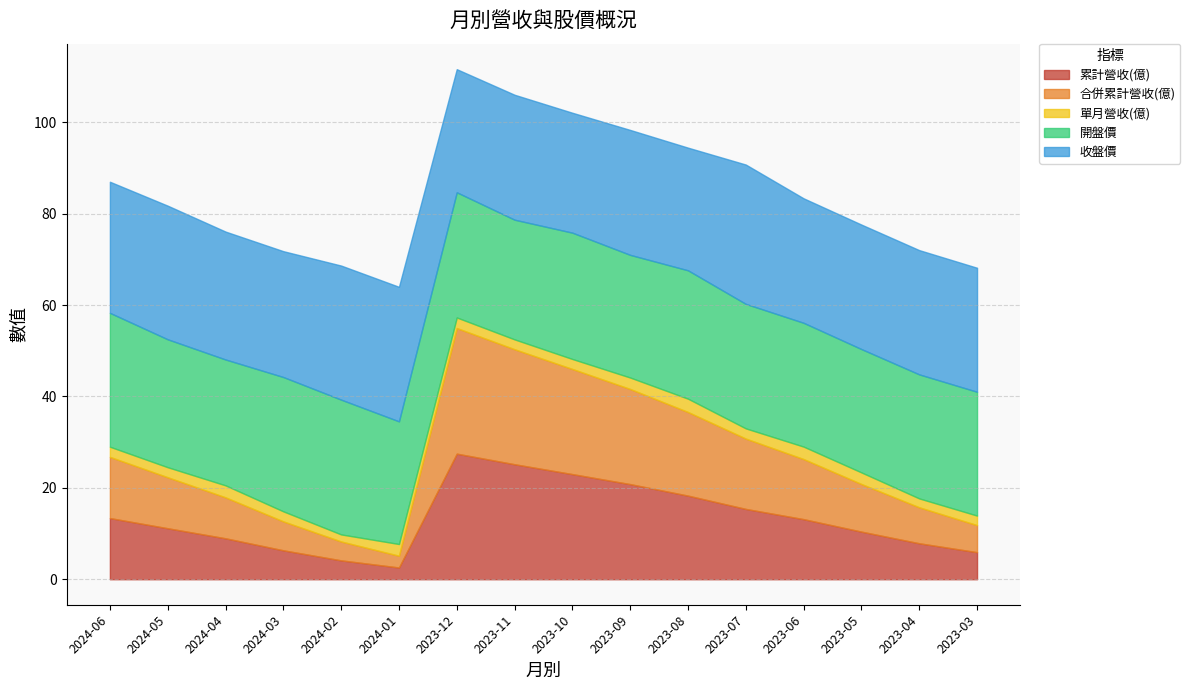

What is the label of the 15th point from the right?

2024-05